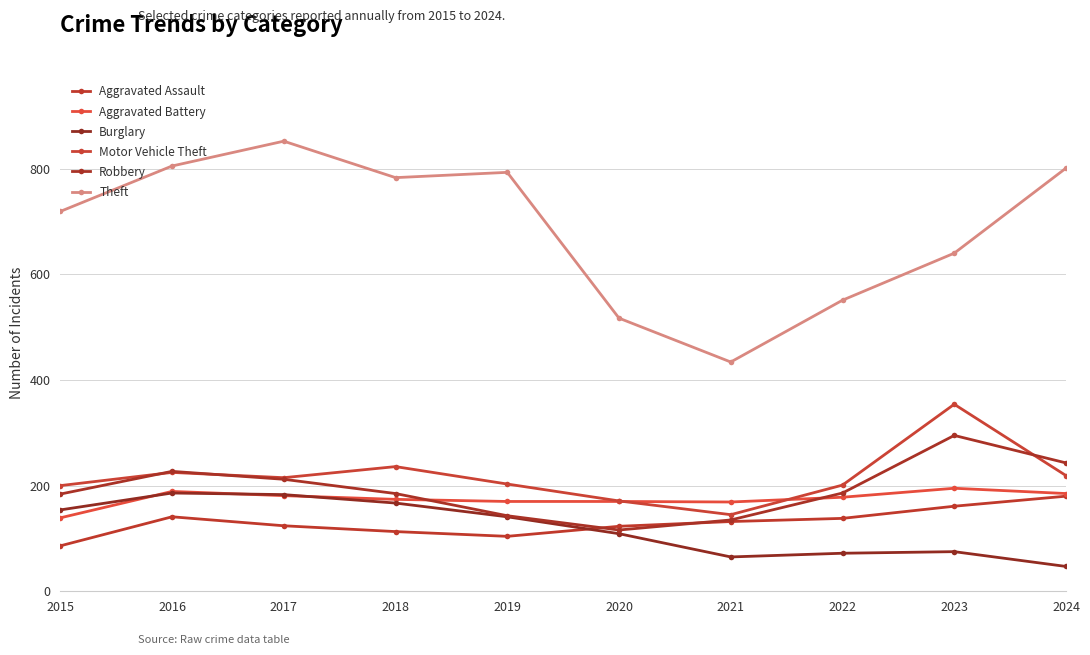

What are all the series names shown in the legend?

Aggravated Assault, Aggravated Battery, Burglary, Motor Vehicle Theft, Robbery, Theft